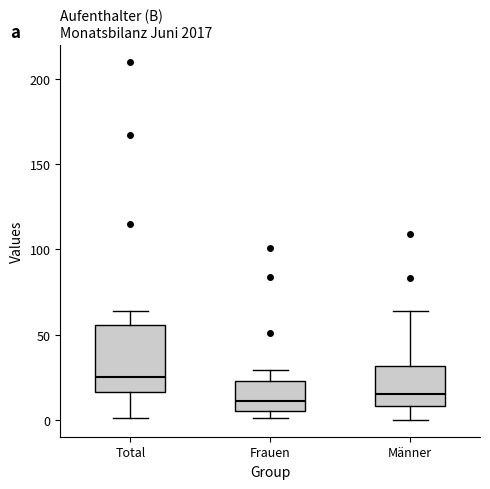

Where is the lower edge of the box for Frauen on the y-axis? The values are not printed on the chart, so give them approximately, as read against the axis.

5